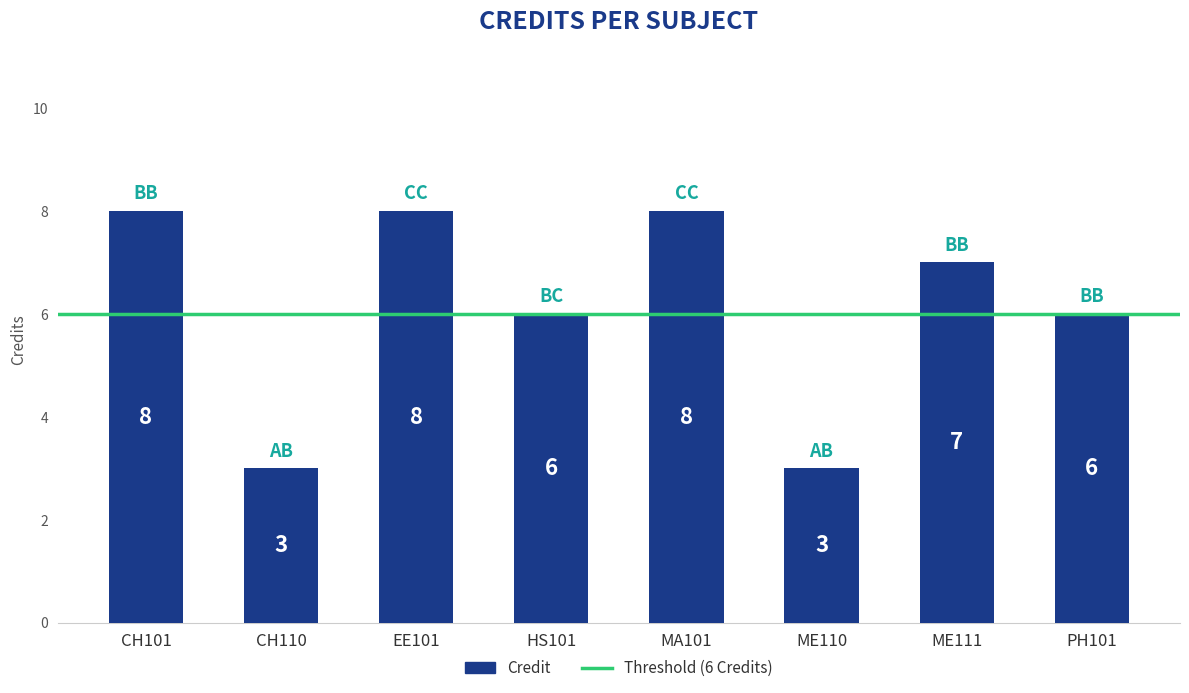

How many values are between 6 and 8?

6